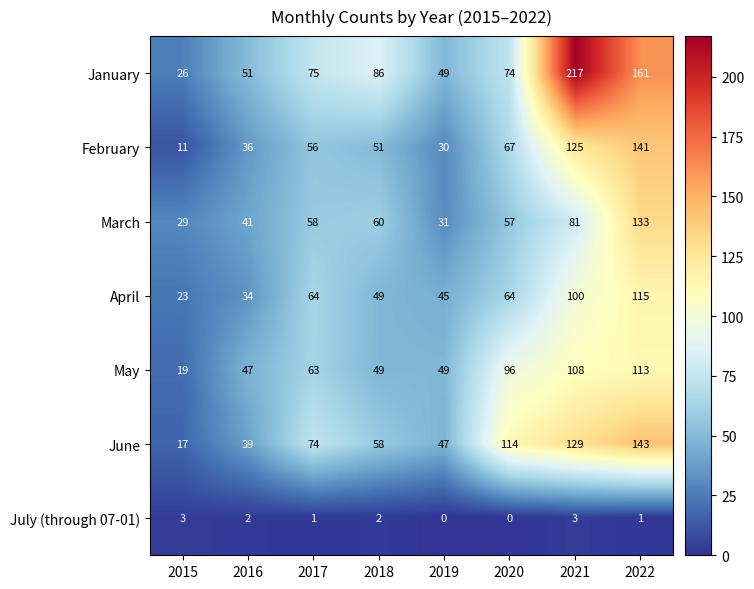

Where does the July (through 07-01) series first go above 2?

2015